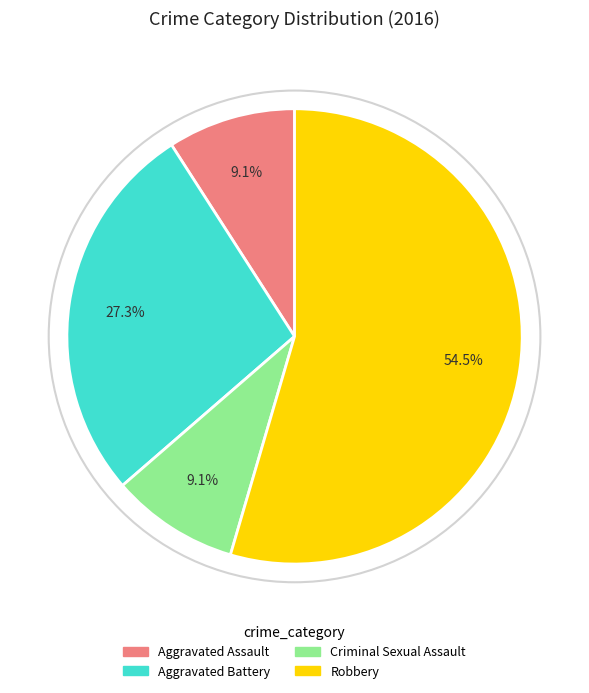

The Aggravated Assault slice represents 9% of the pie. True or false?

True